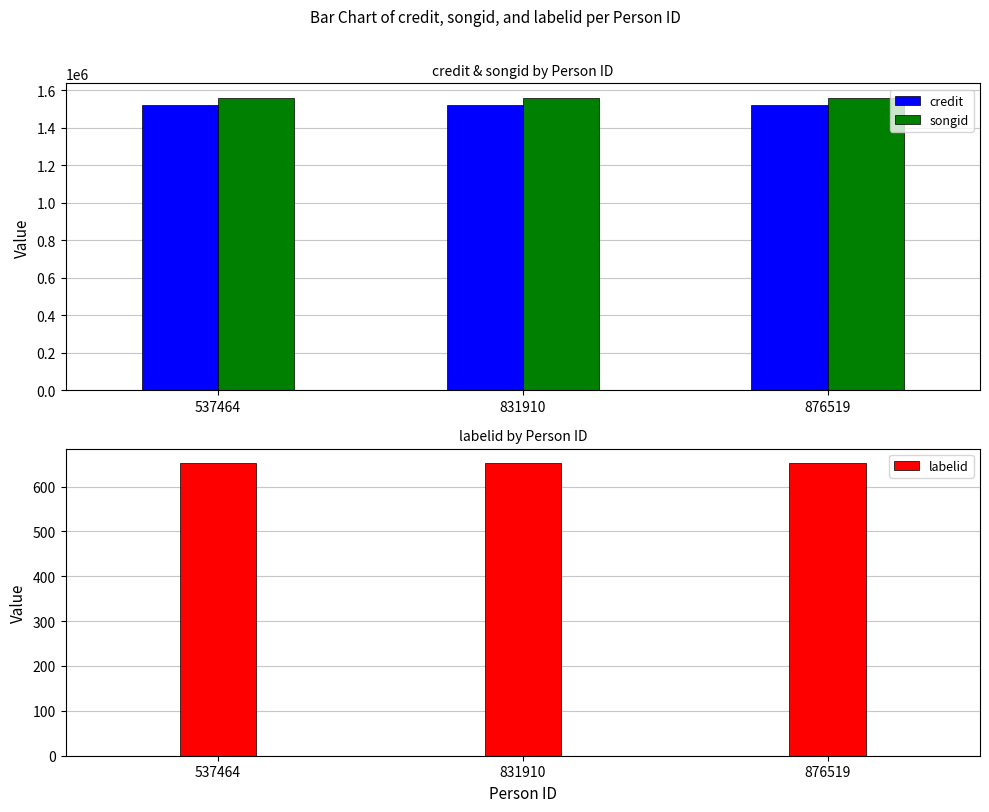

At how many categories does at least one series exceed 514483?

3